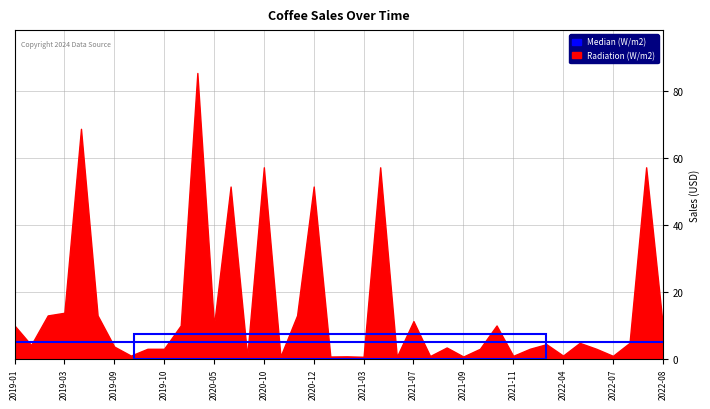

The value of Sales at 2021-09 is 1.2. True or false?

False